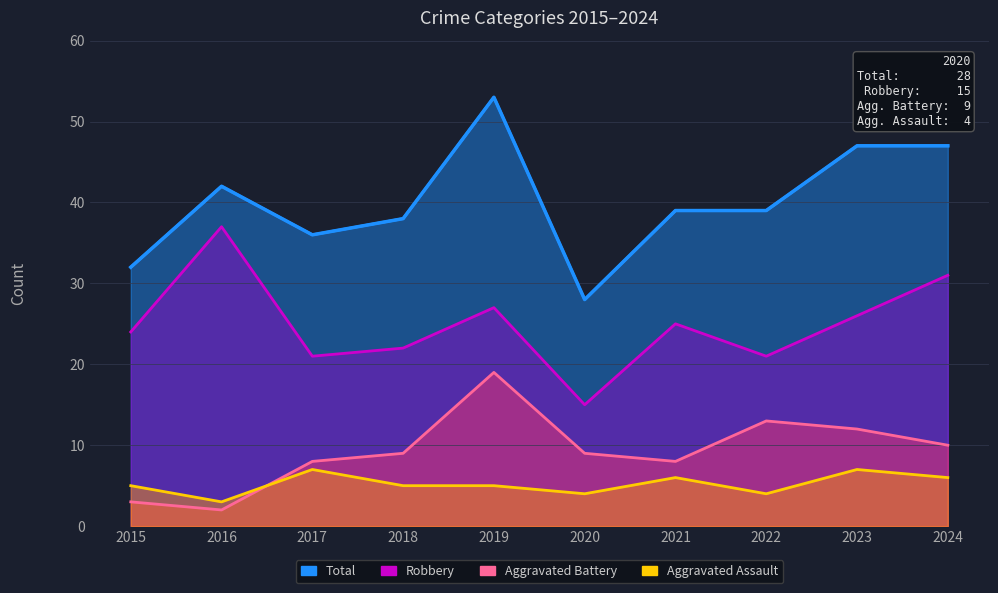

How many values in the Aggravated Battery series exceed 9?

4